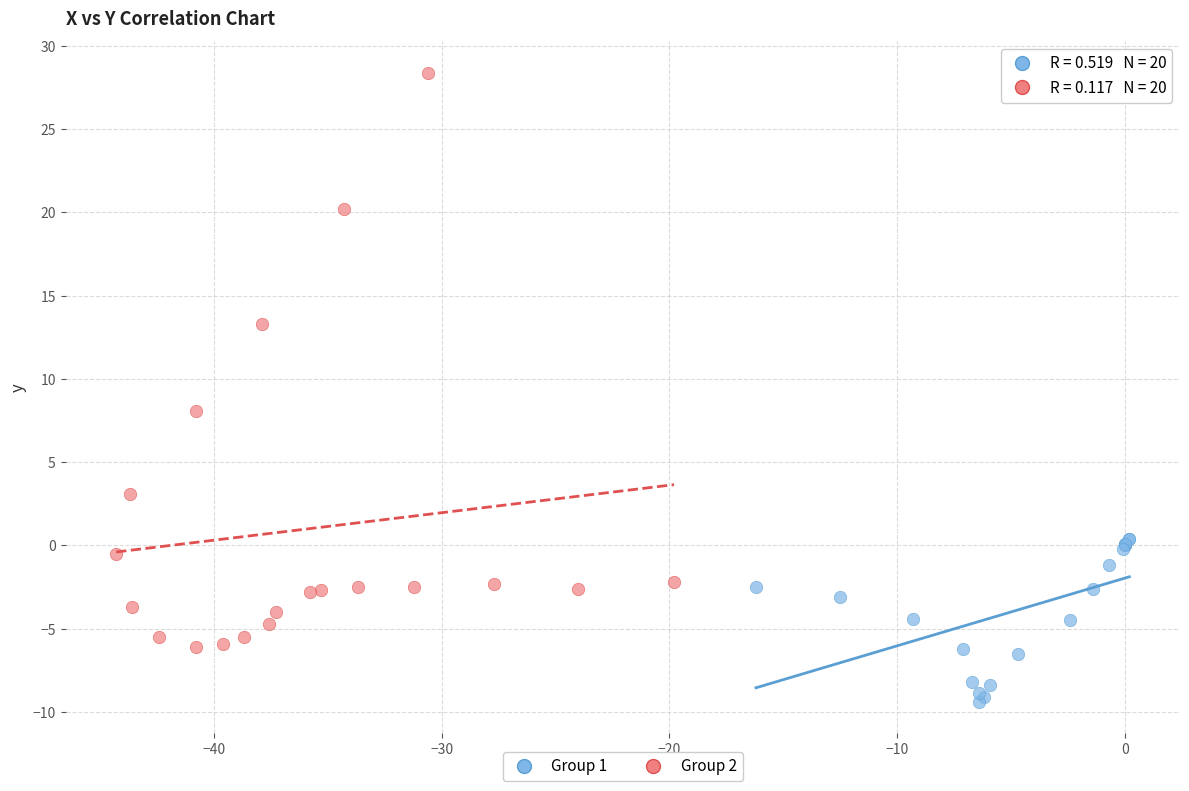

Which series reaches the maximum Y coordinate?

Group 2